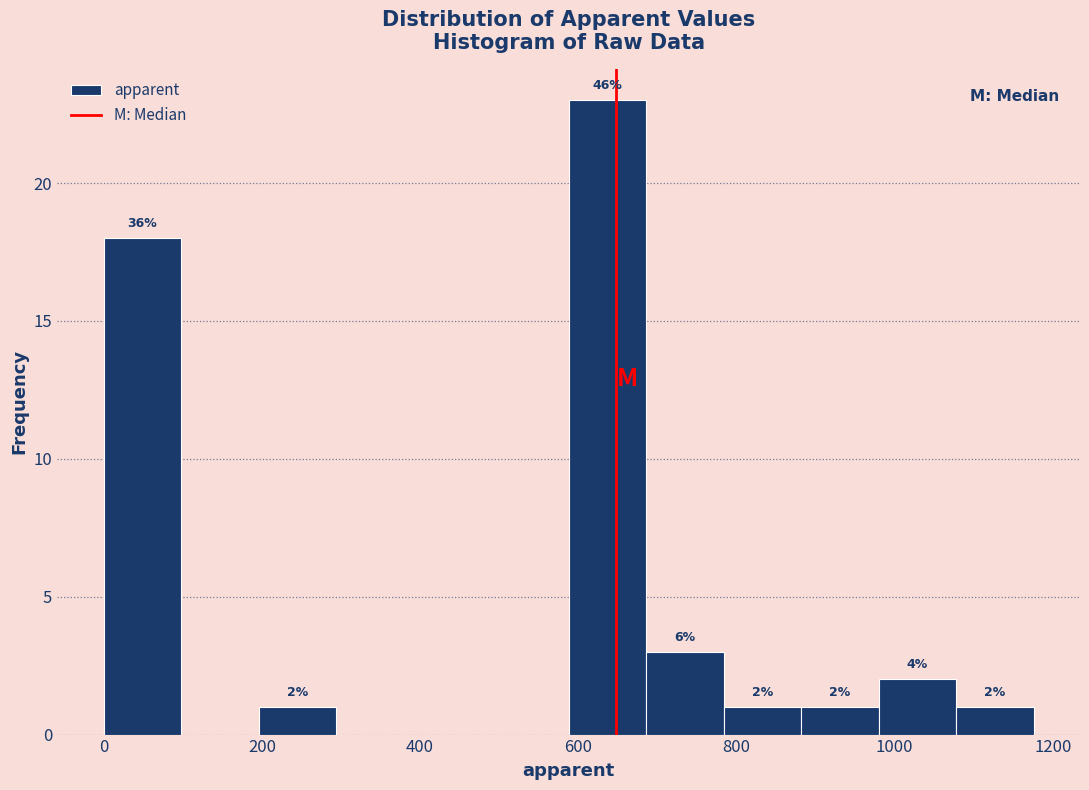

Over which range of the x-axis is the bar tallest?

580 to 680